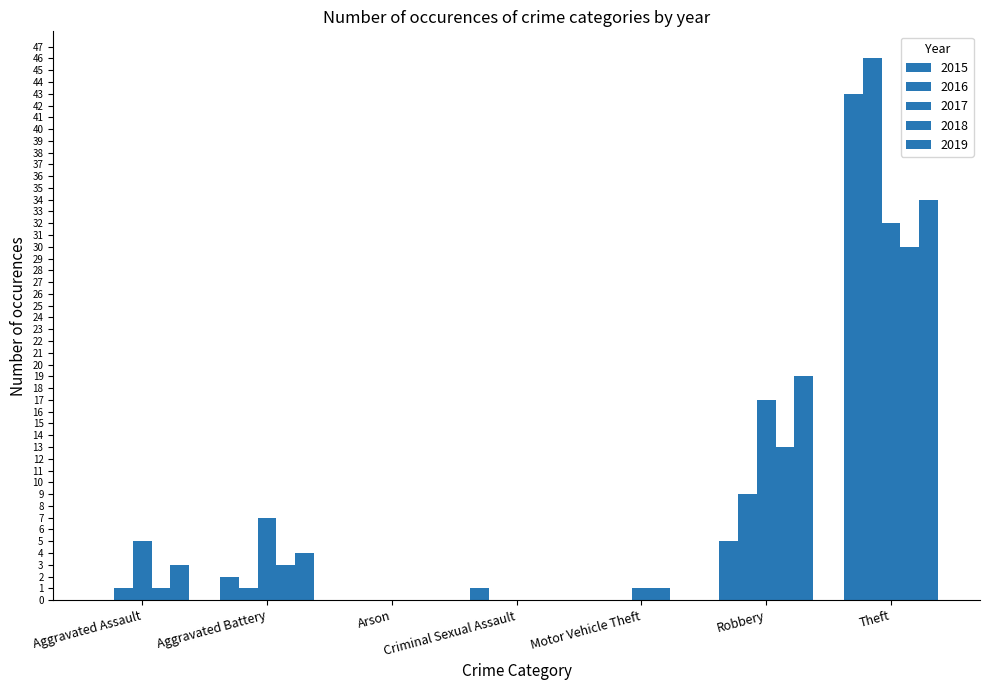

What is the label of the 7th bar from the right?

Aggravated Assault